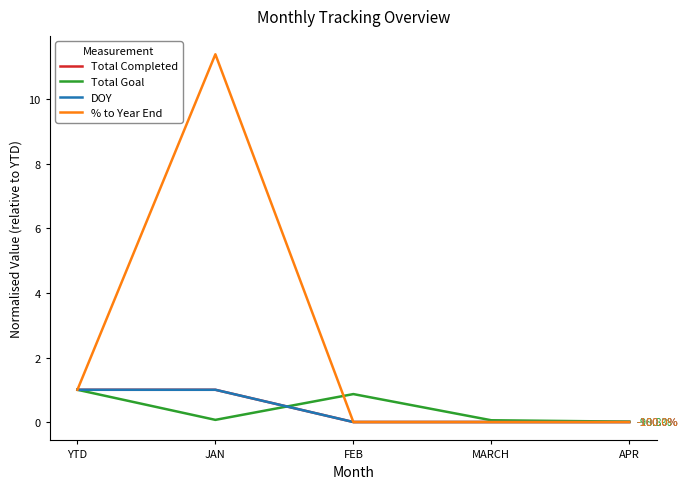

Which has a higher value, JAN or FEB?

JAN